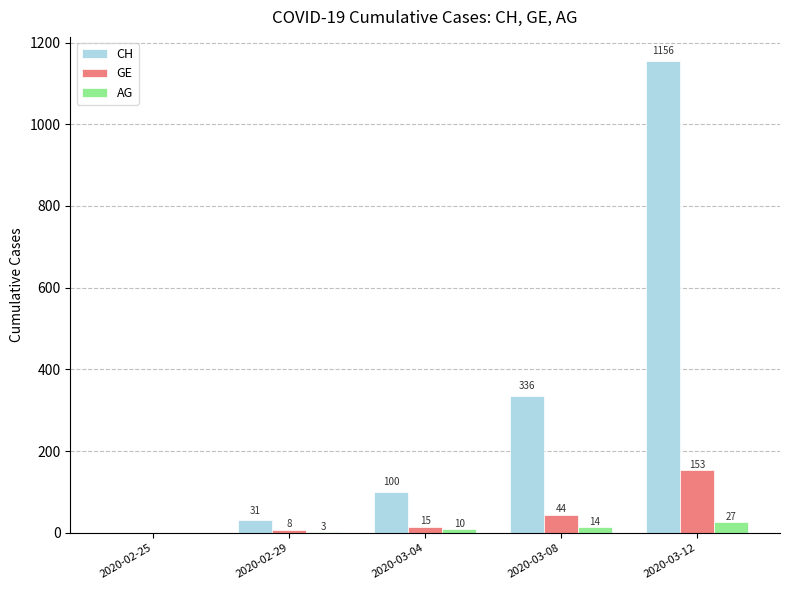

True or false: AG has a value of 27 at 2020-03-12.

True